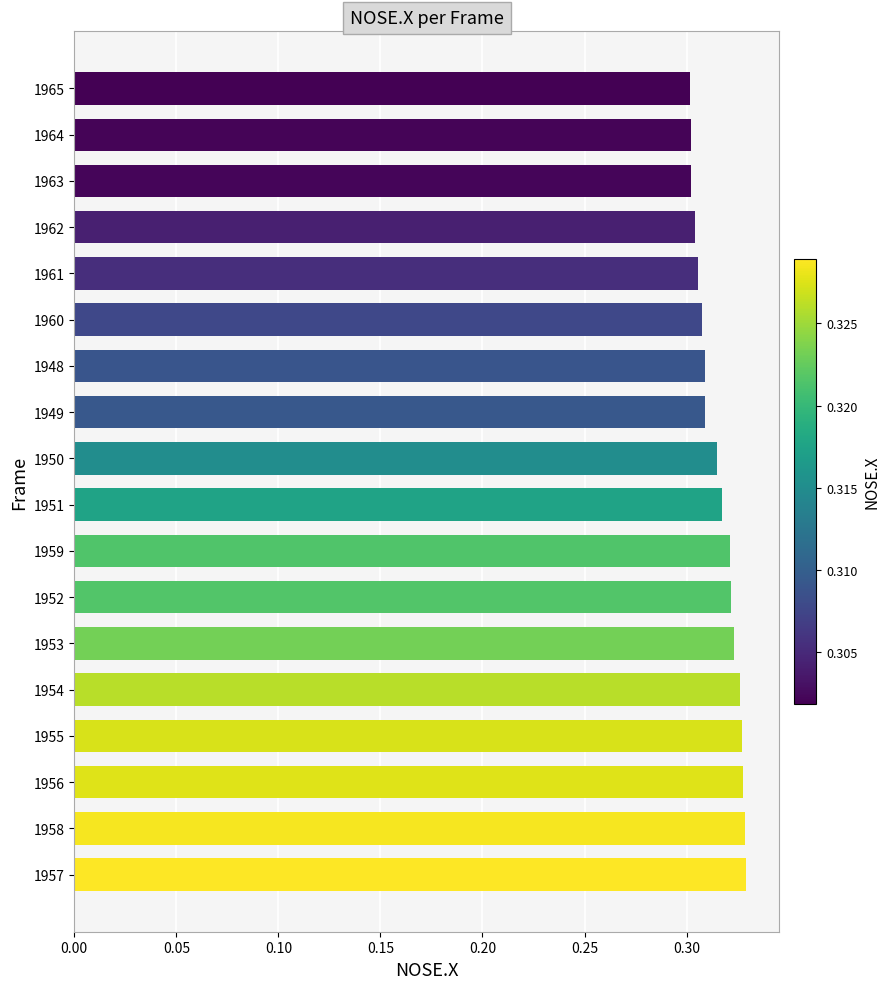

Are the bars horizontal?

Yes